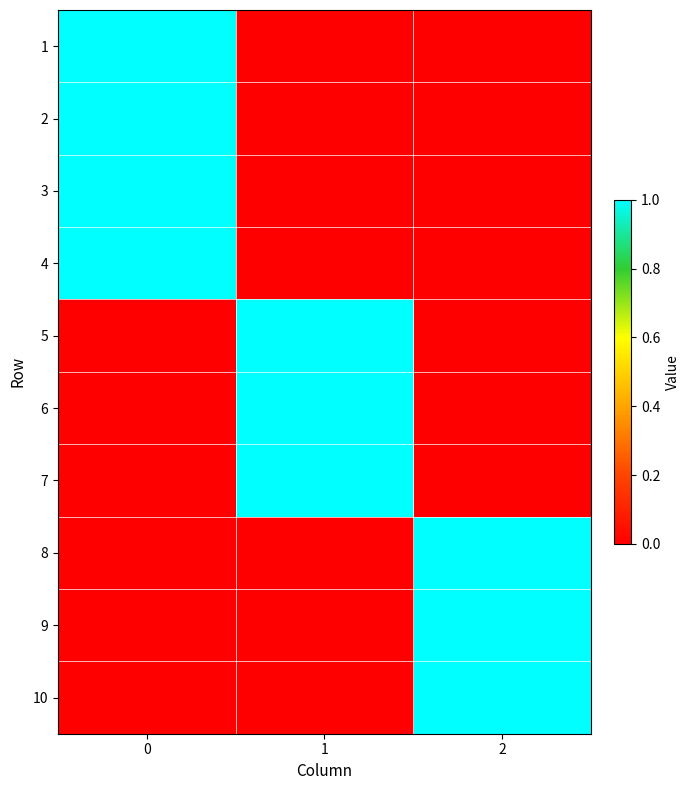

Count the number of data series in this chart.

10